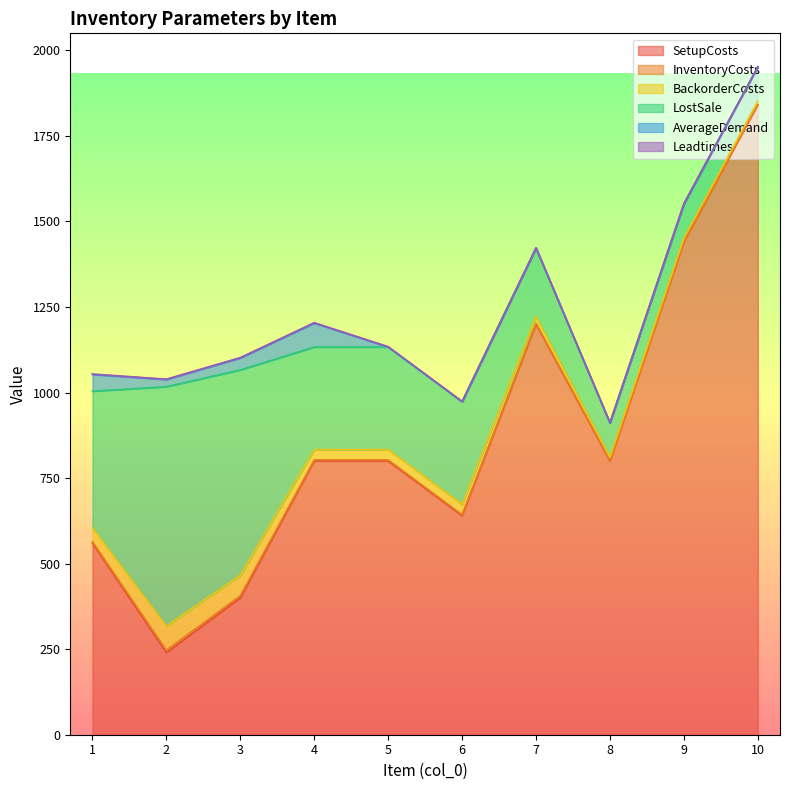

True or false: InventoryCosts has more than 2 interior local peaks.

False